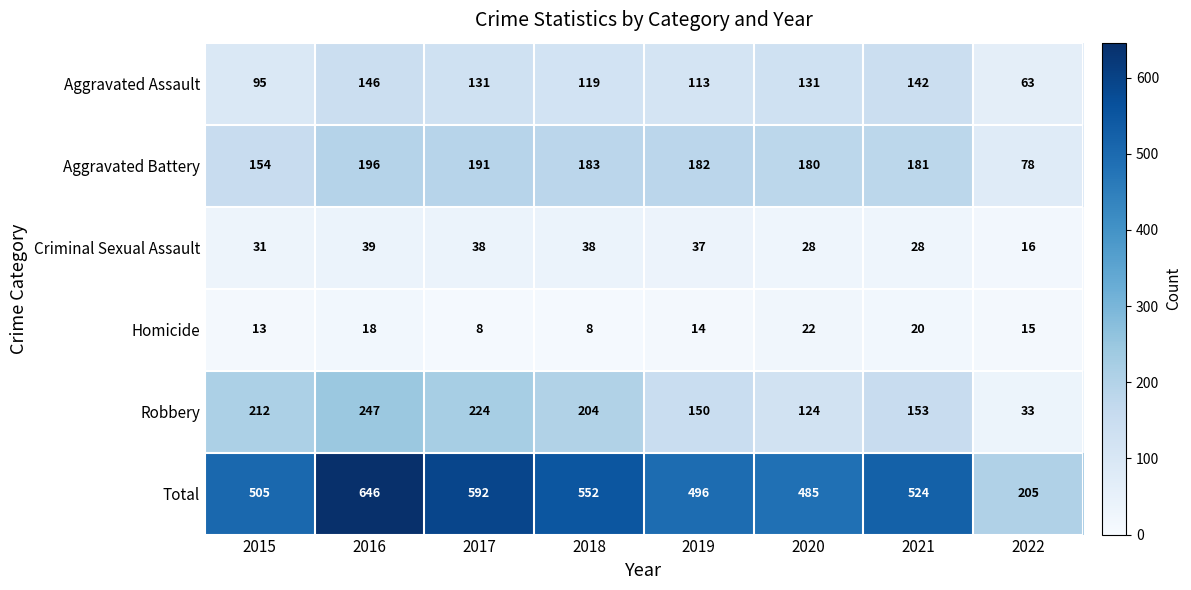

True or false: Criminal Sexual Assault has a value of 13 at 2019.

False